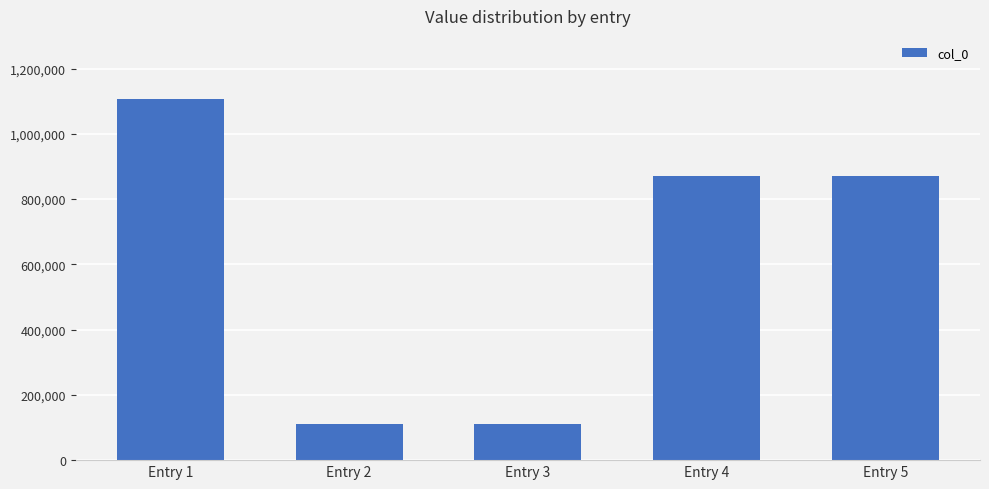

What is the change in value from Entry 1 to Entry 3?

-996201